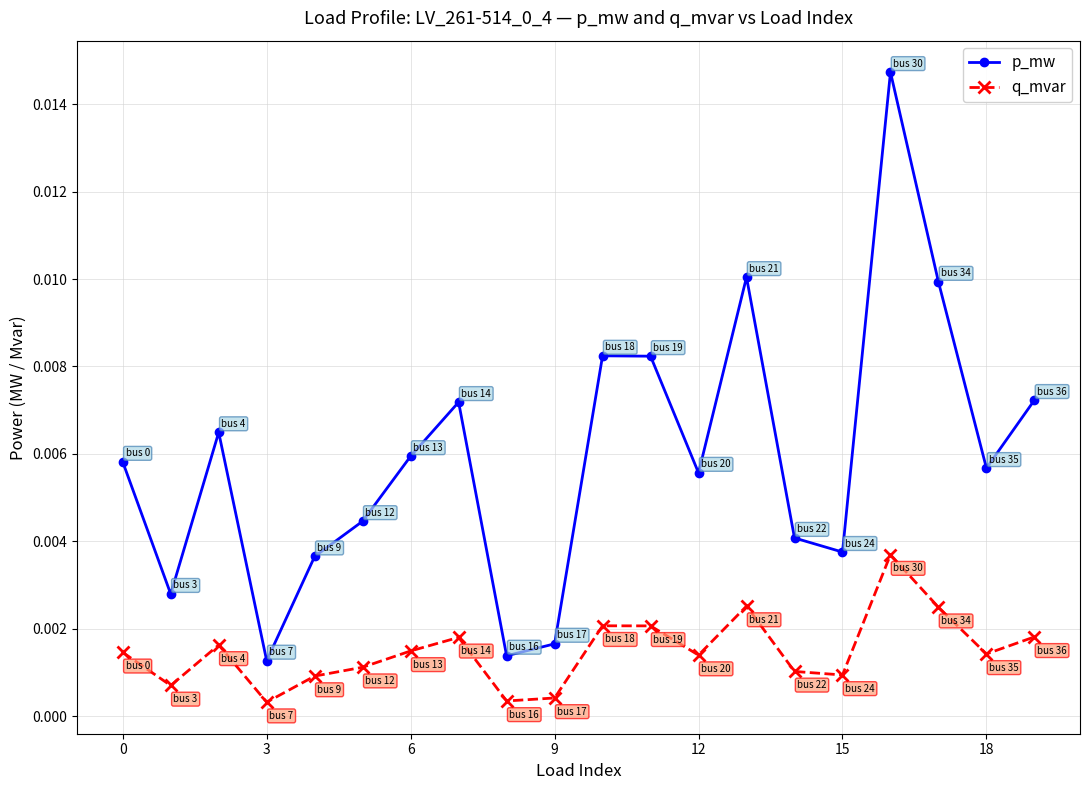

List the series in order of their peak value, lowest first.

q_mvar, p_mw